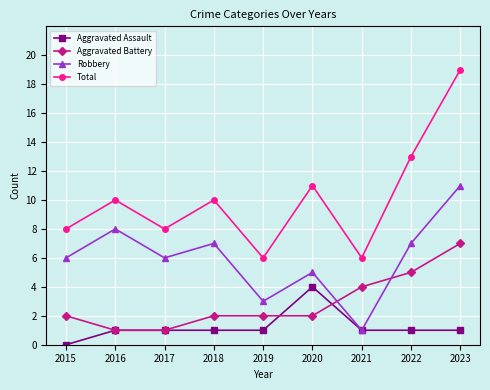

True or false: Aggravated Assault and Aggravated Battery cross at least once.

True